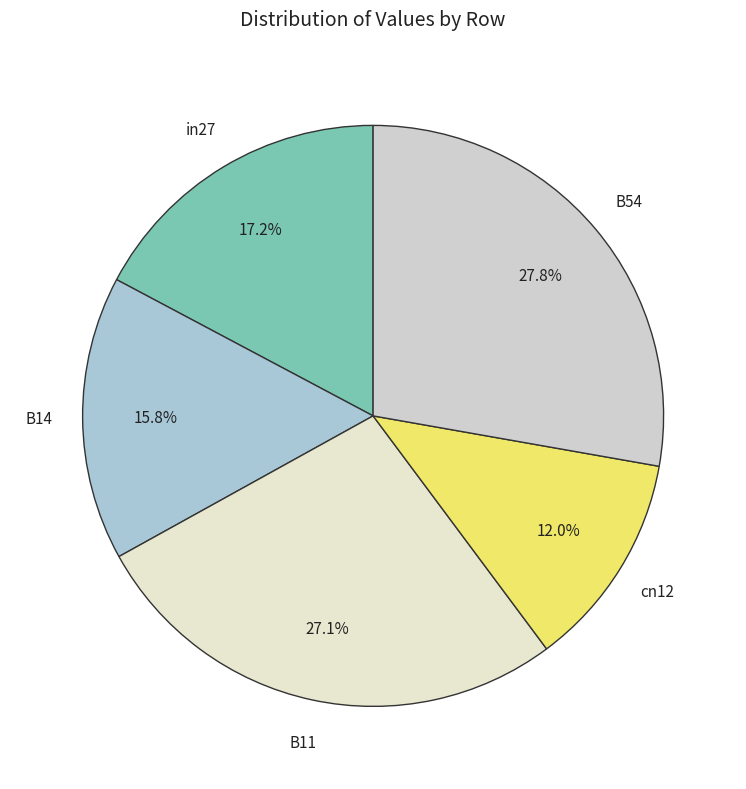

What is the smallest slice in the pie chart?

cn12